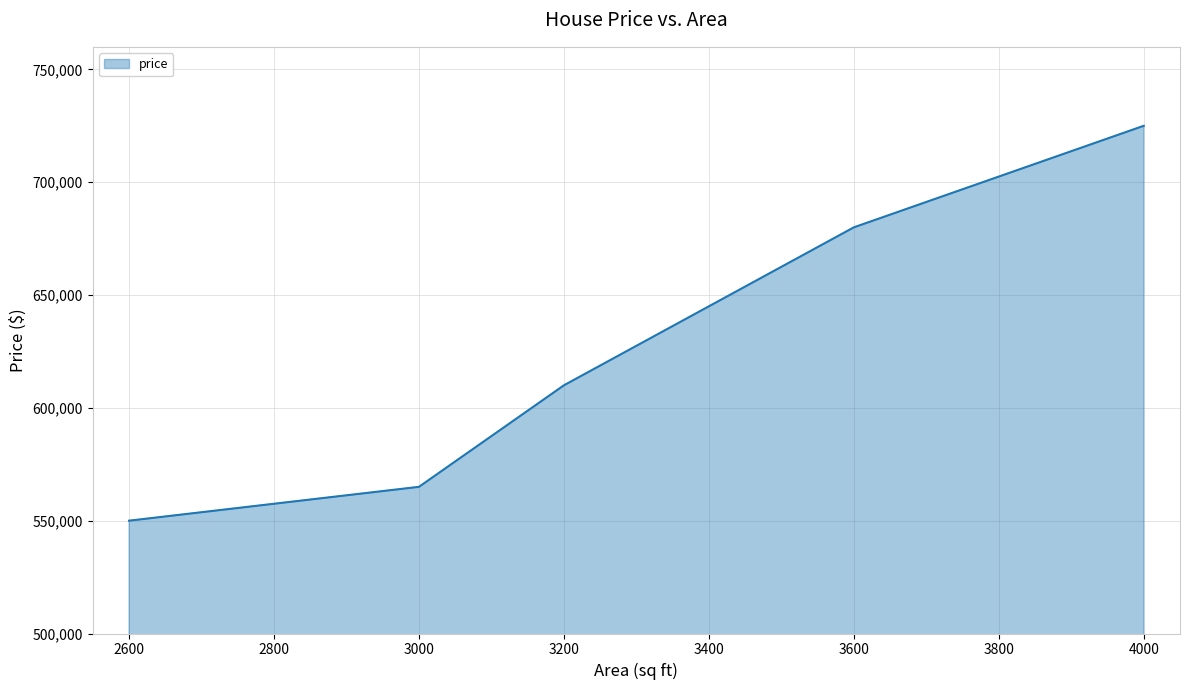

What is the change in value from 3000 to 4000?

+160000